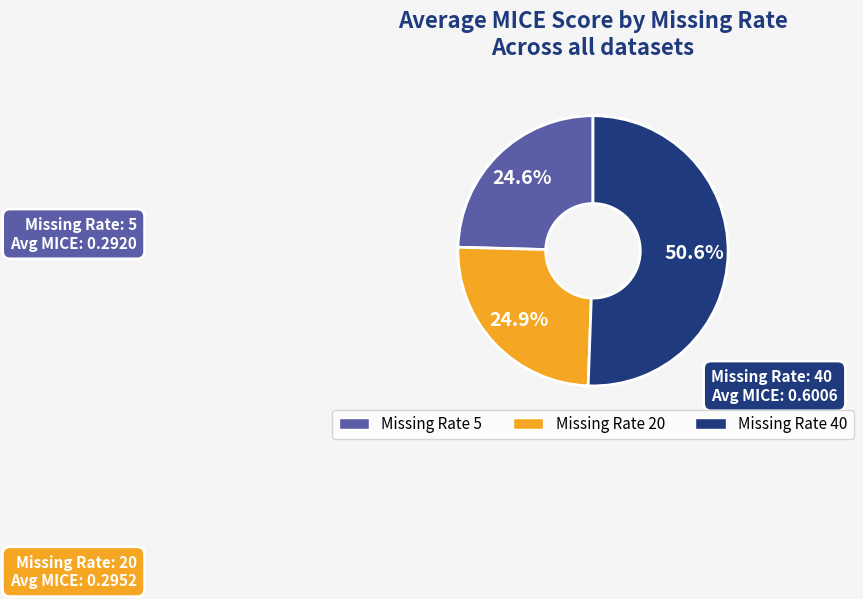

Does any single category account for the majority?

Yes